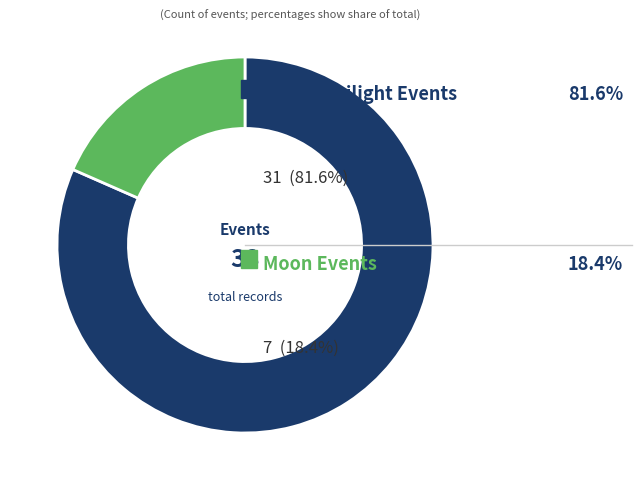

Is there any slice that represents more than half of the pie?

Yes